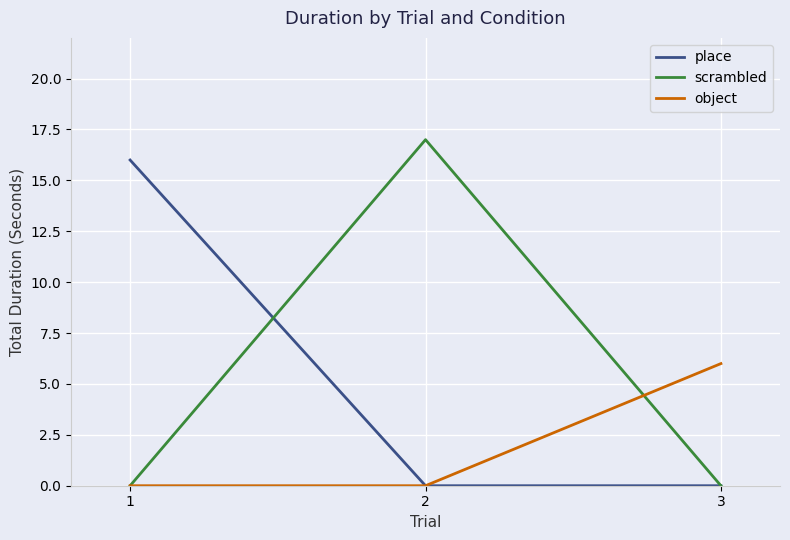

Which series has the widest spread of values?

scrambled